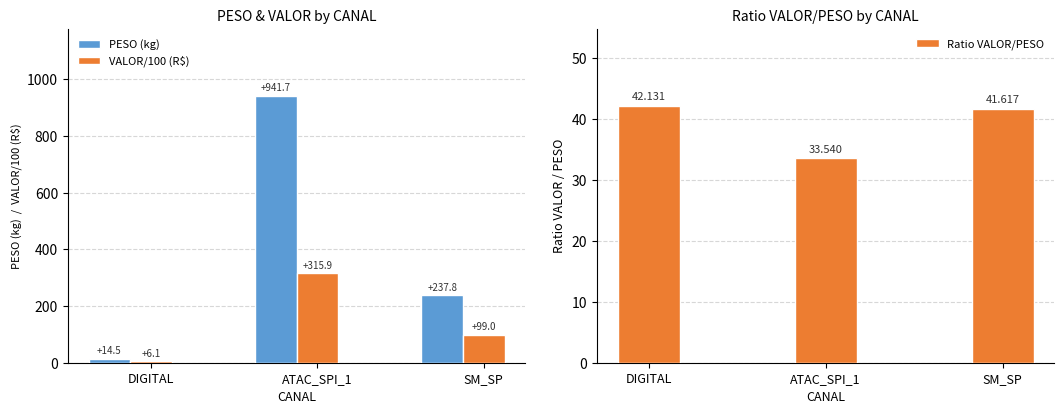

Between DIGITAL and ATAC_SPI_1, which series saw the biggest shift?

PESO (kg)